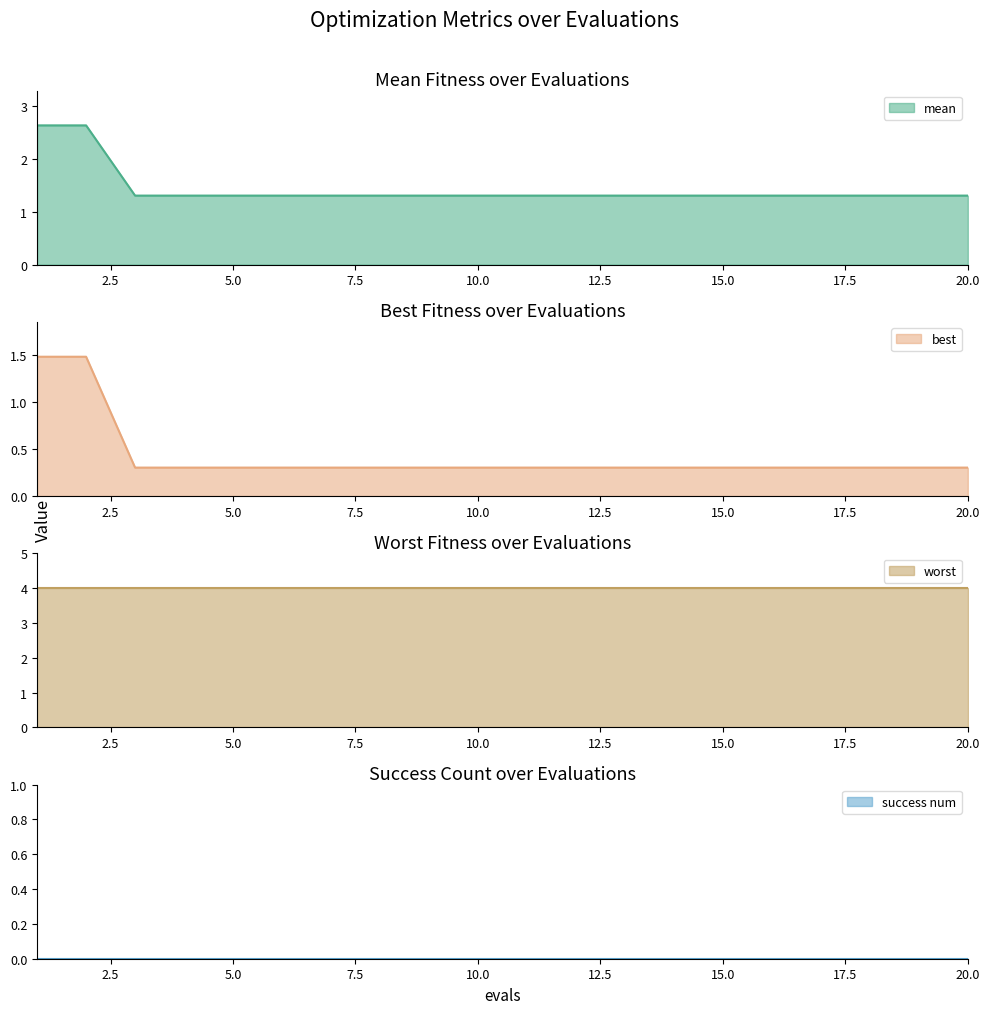

The mean series shows 0.4 at 18. True or false?

False